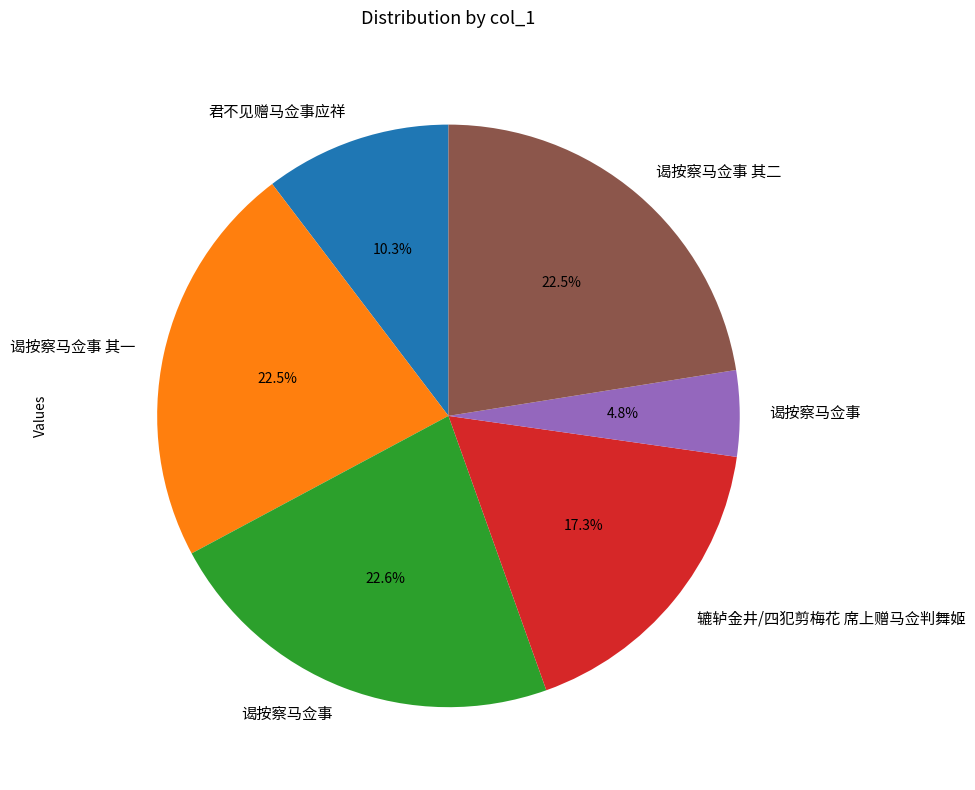

Is there a majority slice in this chart?

No